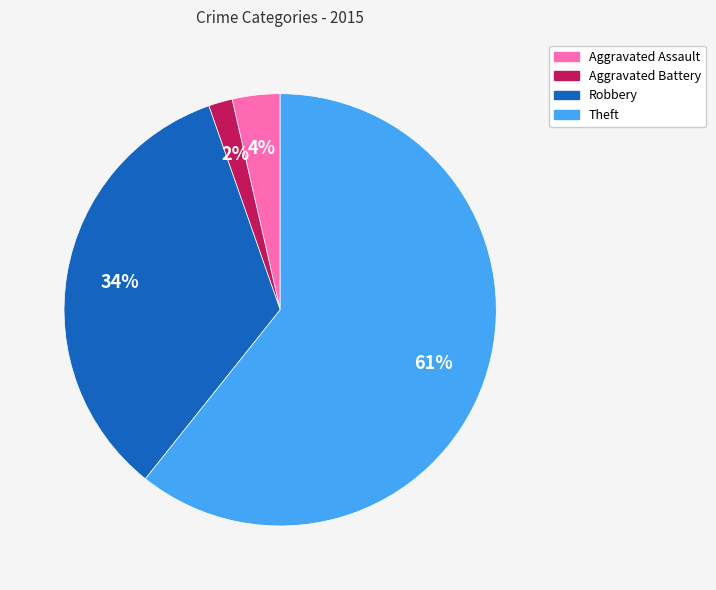

Combined, do Aggravated Battery and Robbery account for over 50%?

No